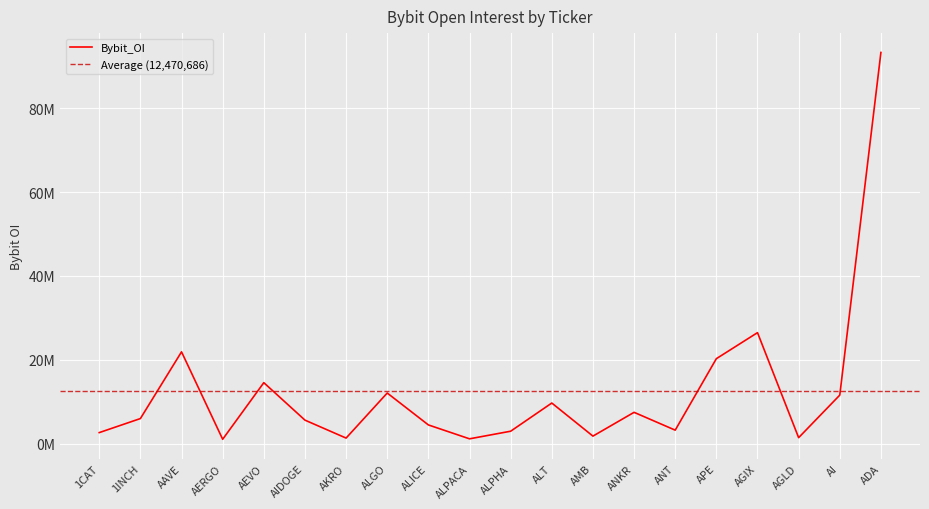

Reading left to right, transcribe all the data shown in this chart.

1CAT=2665391	1INCH=6011209	AAVE=21916407	AERGO=1076579	AEVO=14567885	AIDOGE=5636890	AKRO=1359218	ALGO=12100565	ALICE=4495022	ALPACA=1181850	ALPHA=2996149	ALT=9714358	AMB=1828243	ANKR=7498511	ANT=3248127	APE=20287570	AGIX=26492192	AGLD=1457069	AI=11601000	ADA=93279486